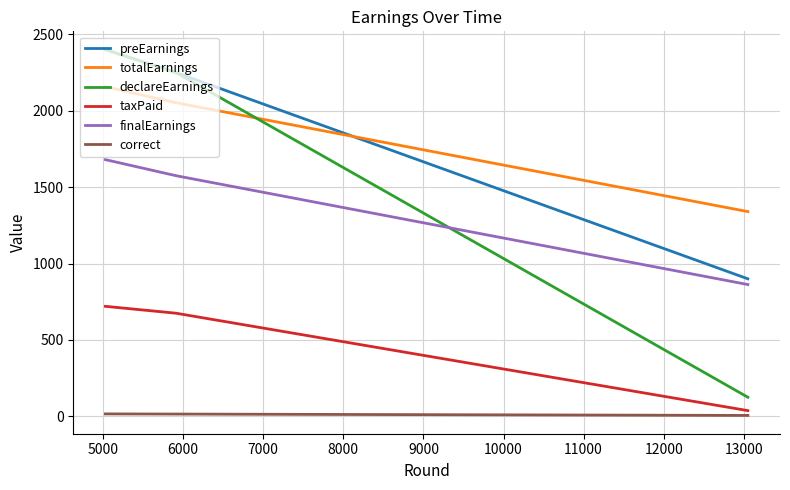

What is the minimum value for totalEarnings?

1340.0